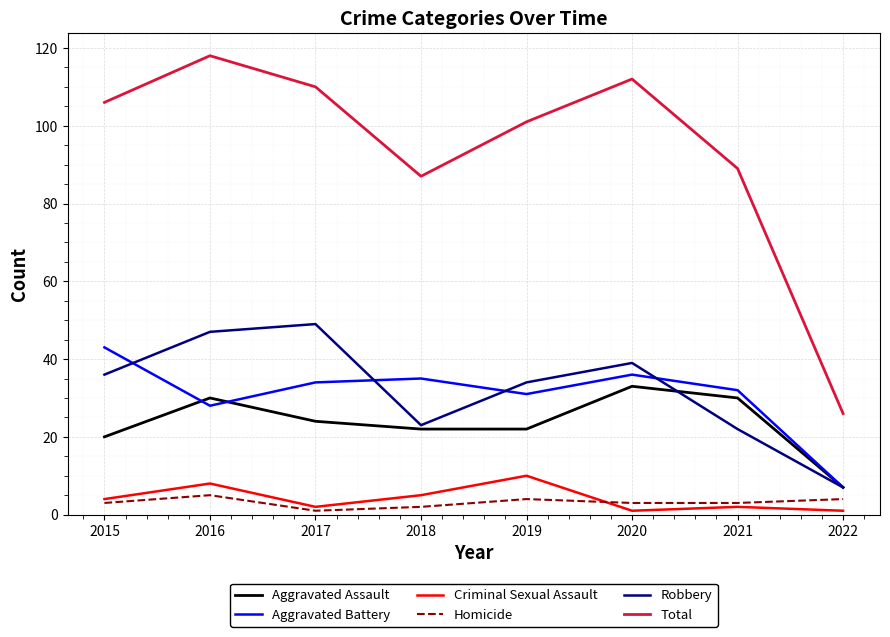

What is the difference between the maximum and minimum values in the Homicide series?

4